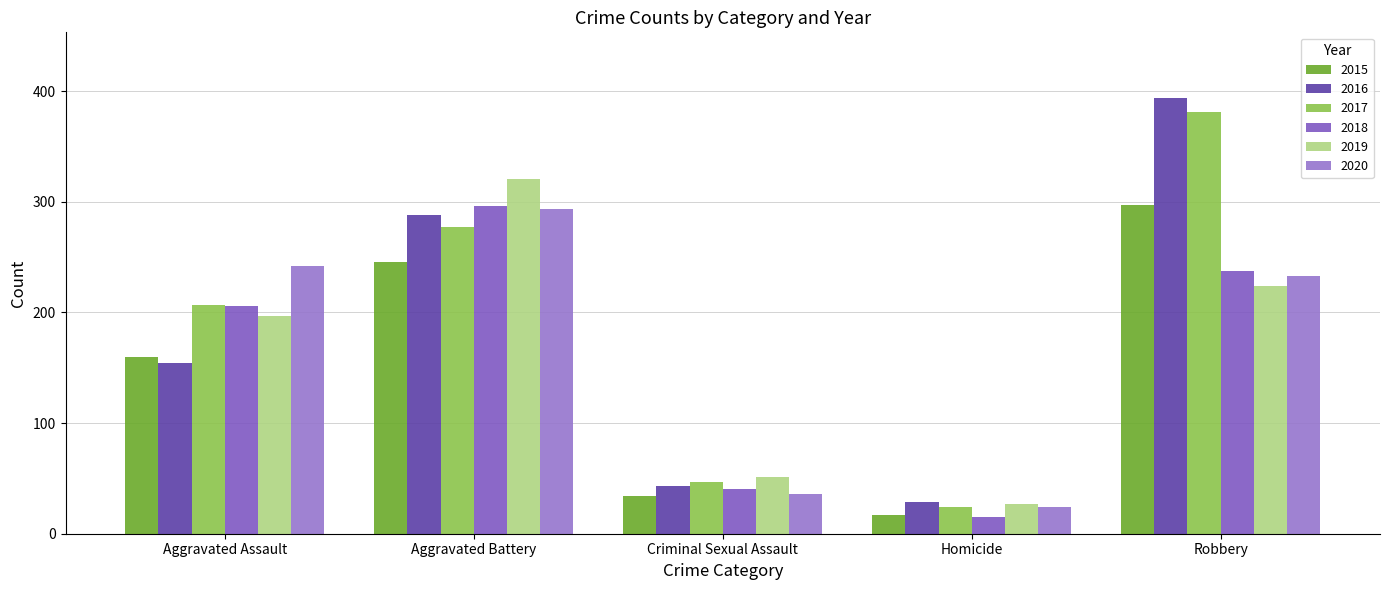

Which series has the largest range (max minus min)?

2016